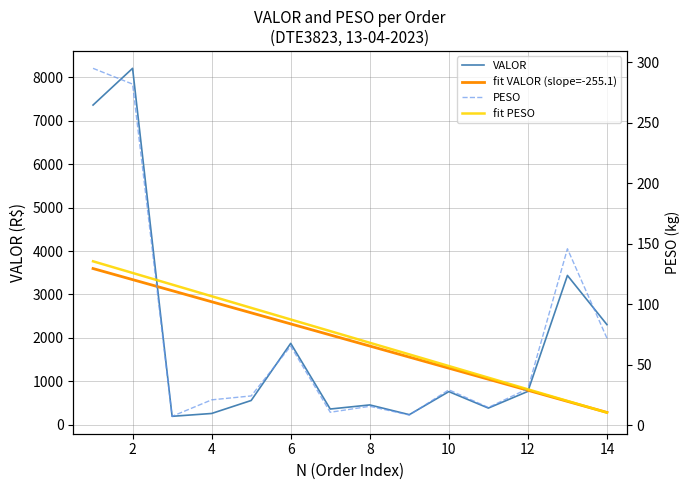

What is the smallest value displayed?

7.3